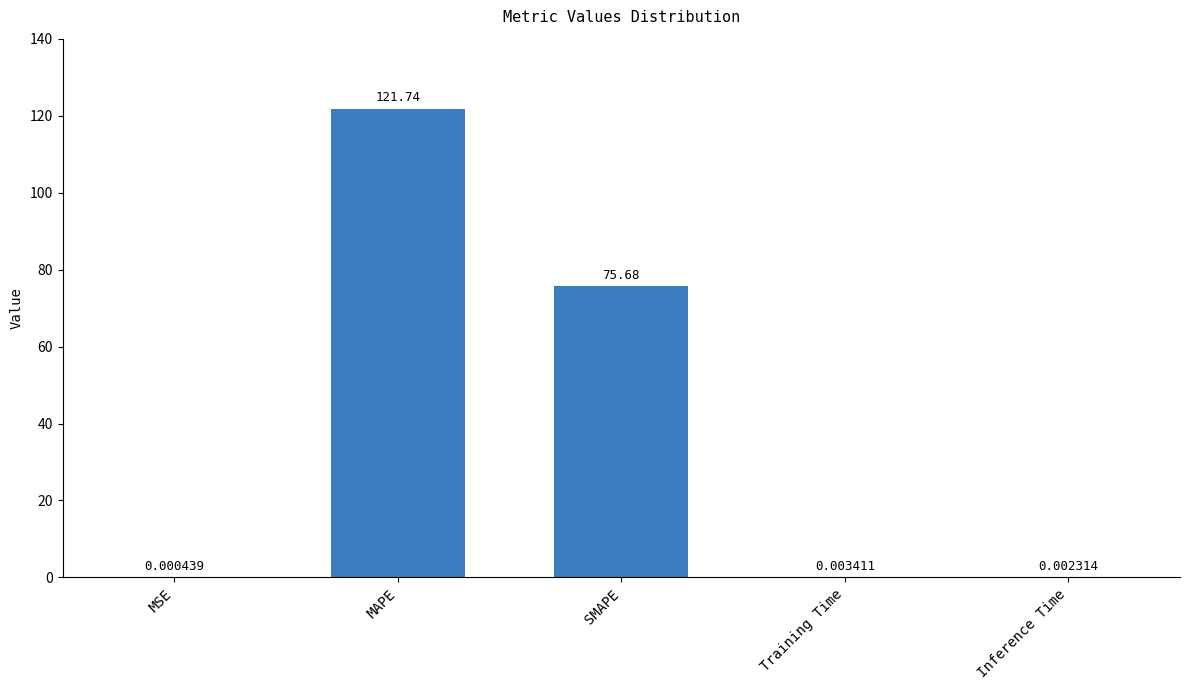

Are the bars horizontal?

No